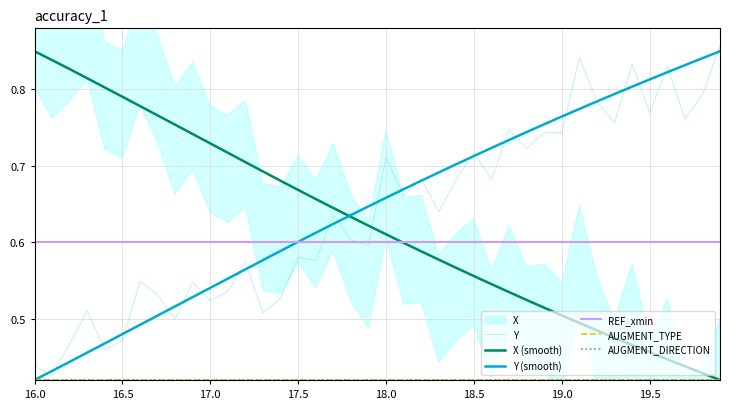

After their last crossing, which series has the higher values: Y (smooth) or REF_xmin?

Y (smooth)